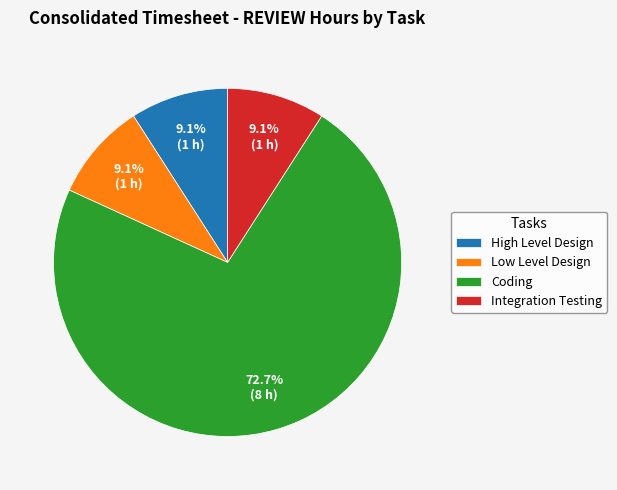

What is the largest slice in the pie chart?

Coding